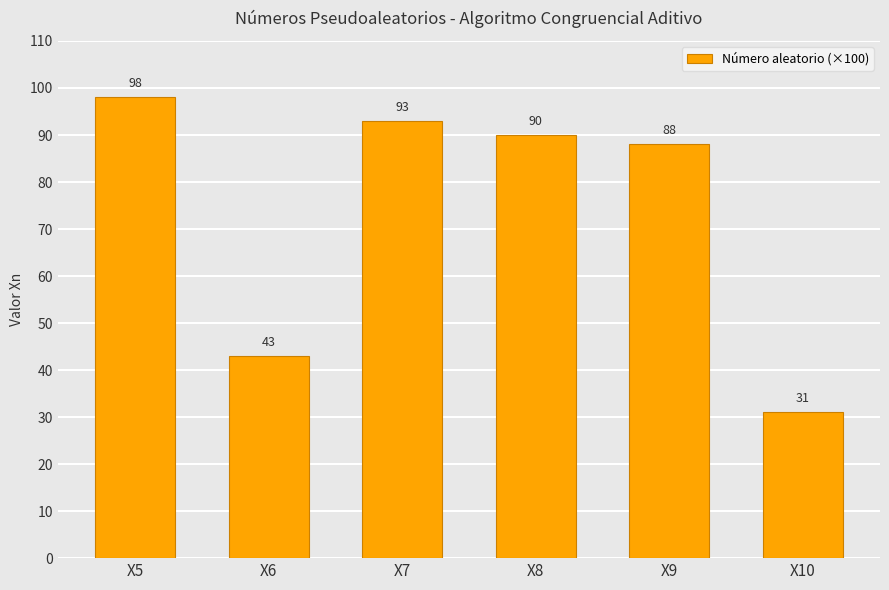

What is the ratio of the value at X9 to the value at X7?

0.9